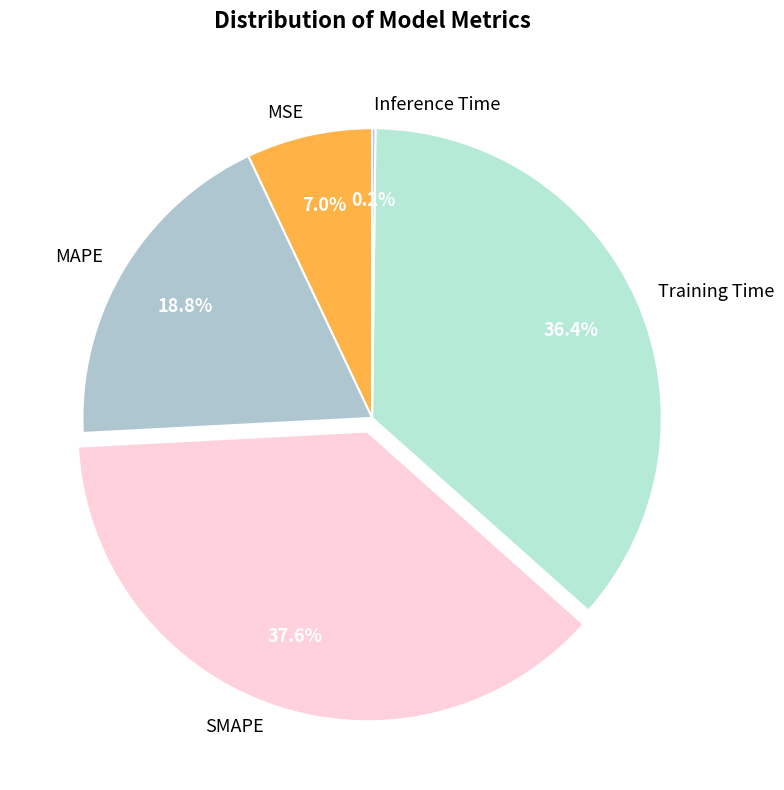

Which has a higher value, Training Time or SMAPE?

SMAPE